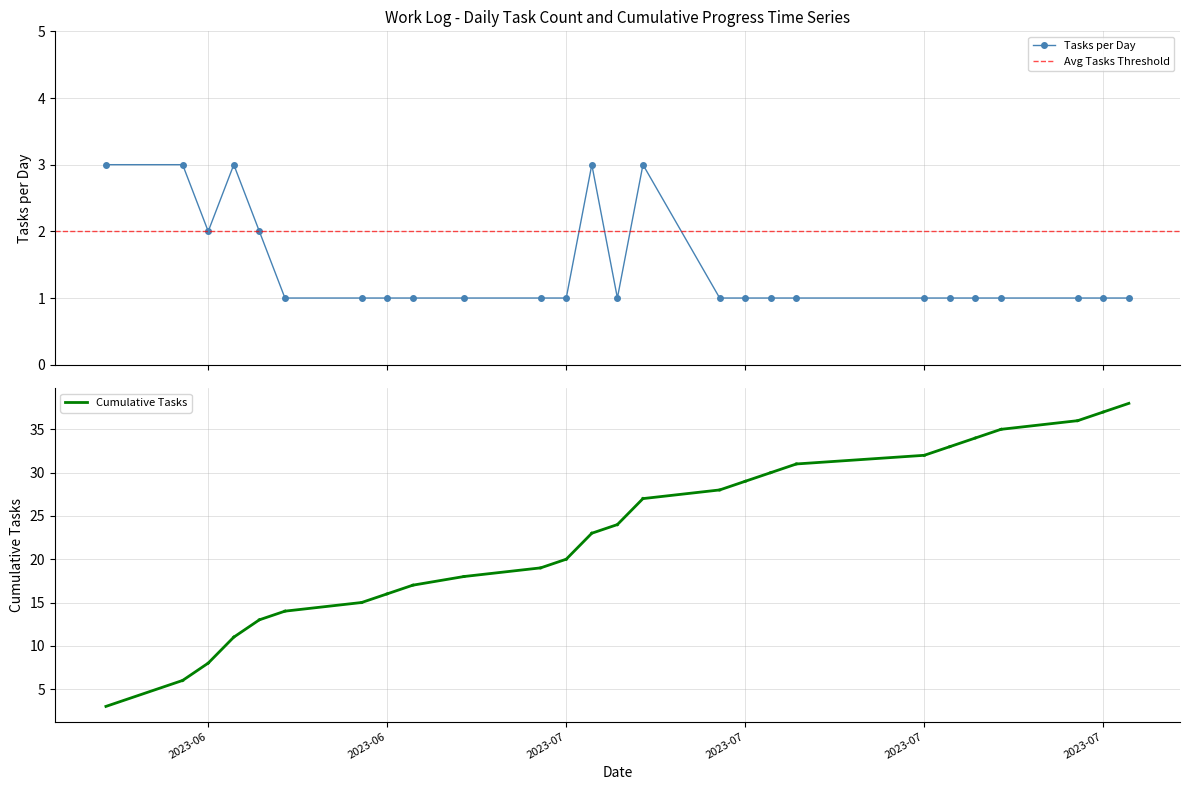

What is the value of the 25th point from the left?

1